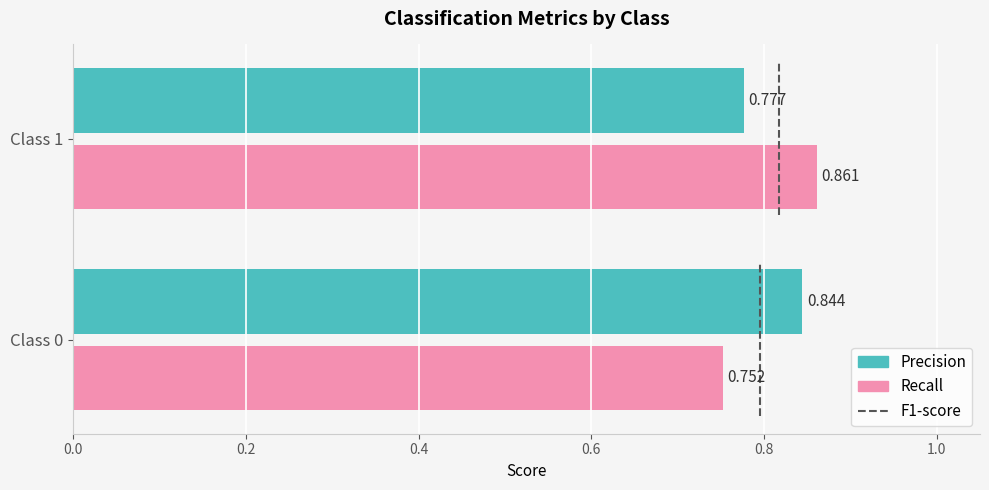

How many series are shown in this chart?

2